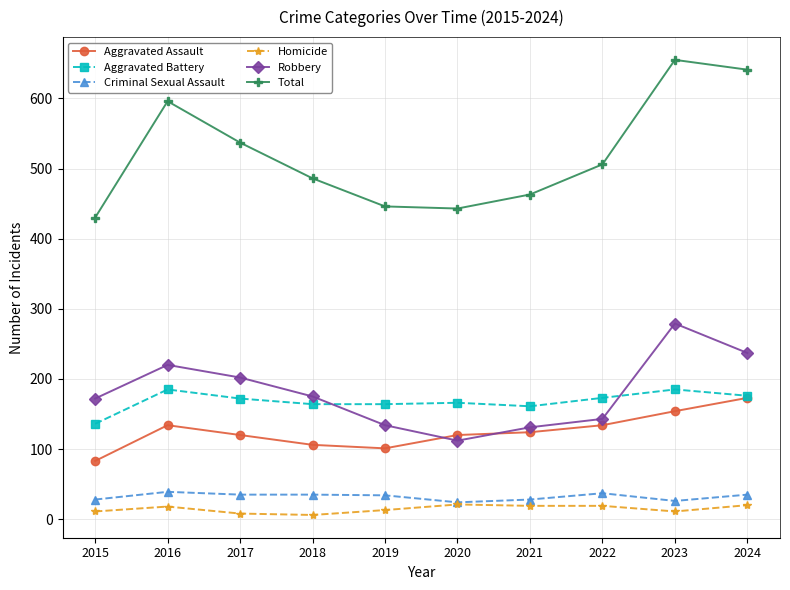

How many values in the Aggravated Battery series are below 172?

5